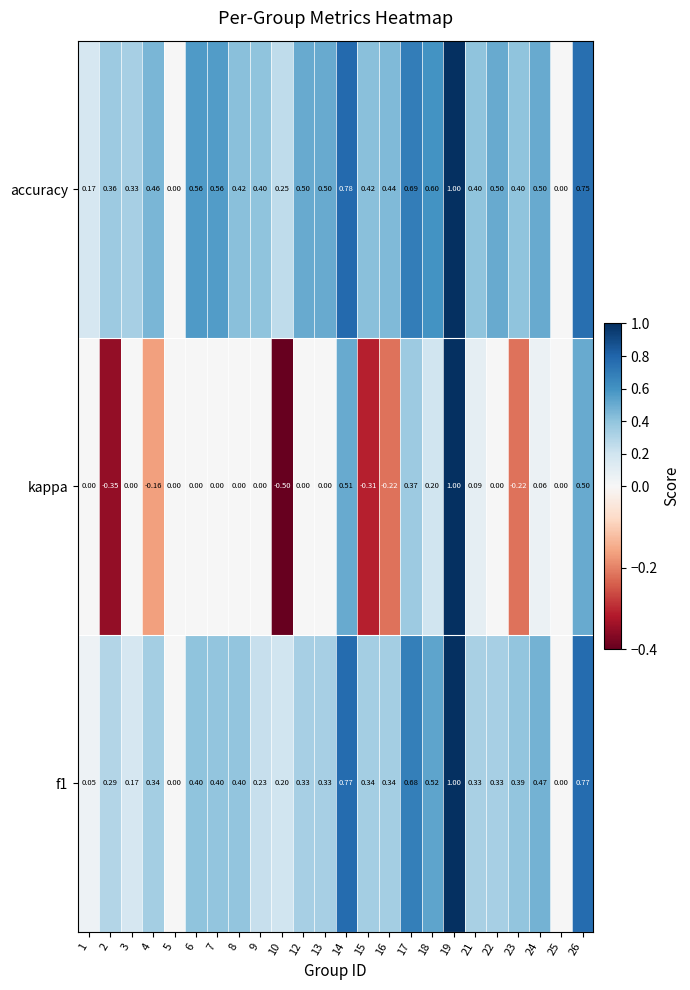

Is the value of f1 at 26 greater than the value of accuracy at 7?

Yes